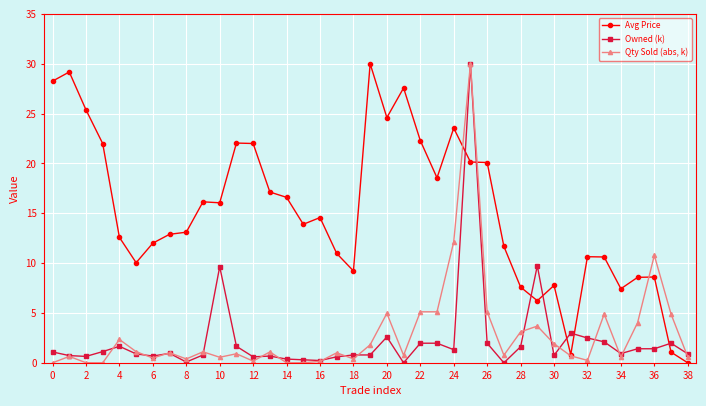

True or false: Qty Sold (abs, k) has more than 0 interior local peaks.

True